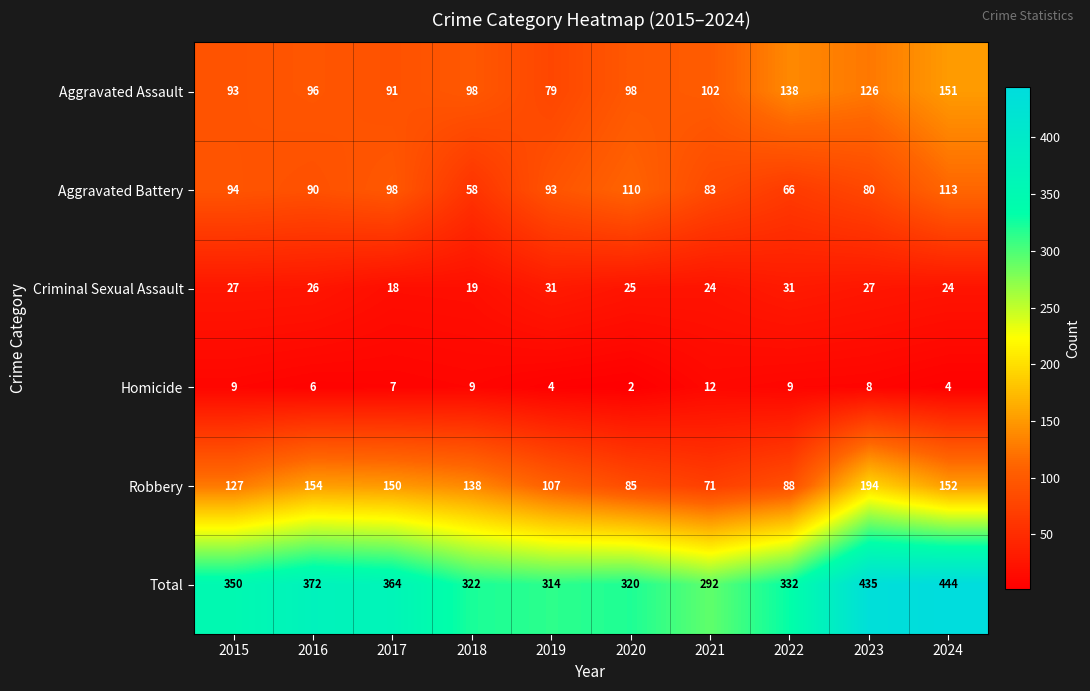

At which category is the sum across all series the highest?

2024